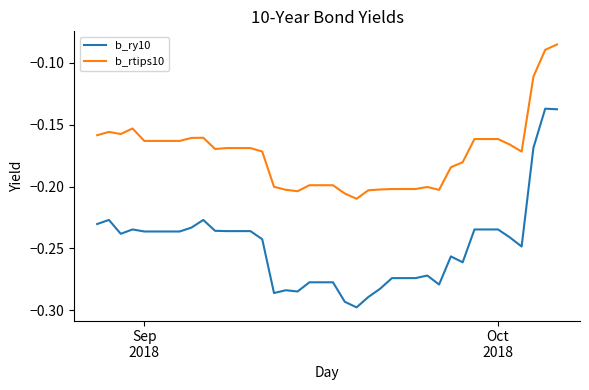

True or false: b_ry10 and b_rtips10 intersect in this chart.

False